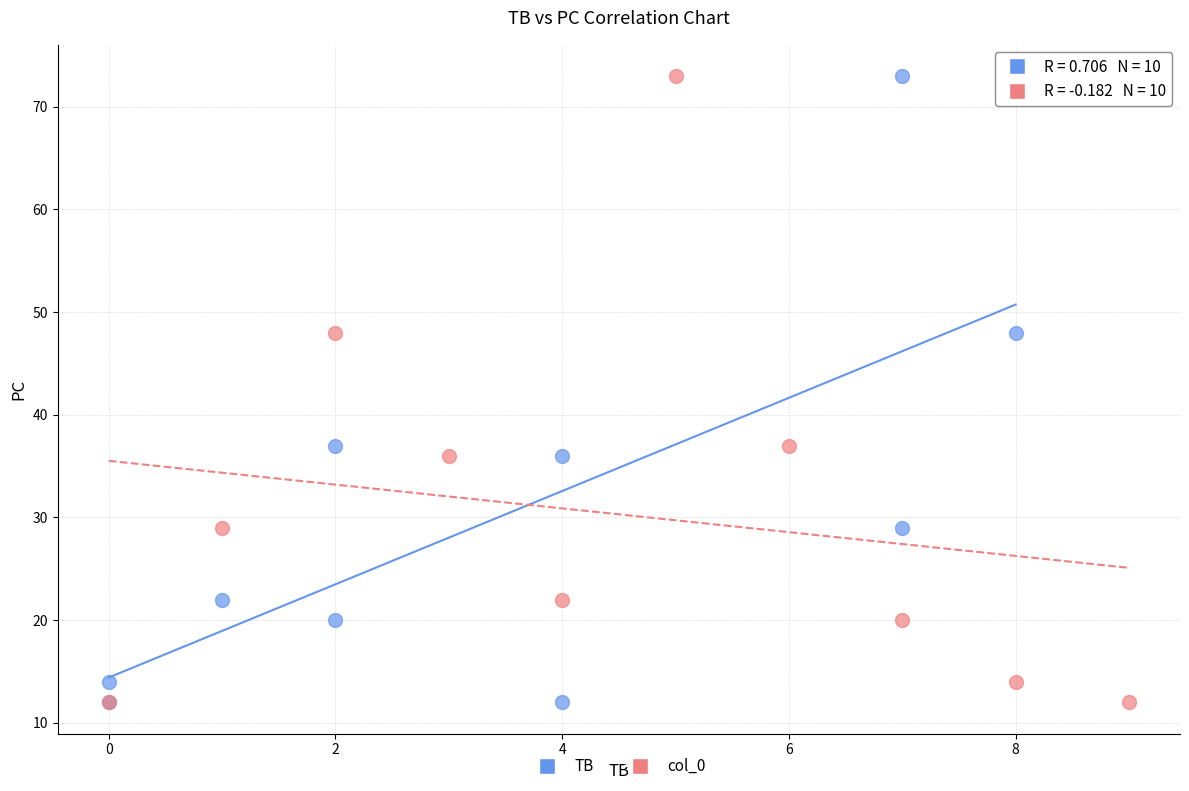

What are all the series names shown in the legend?

TB, col_0